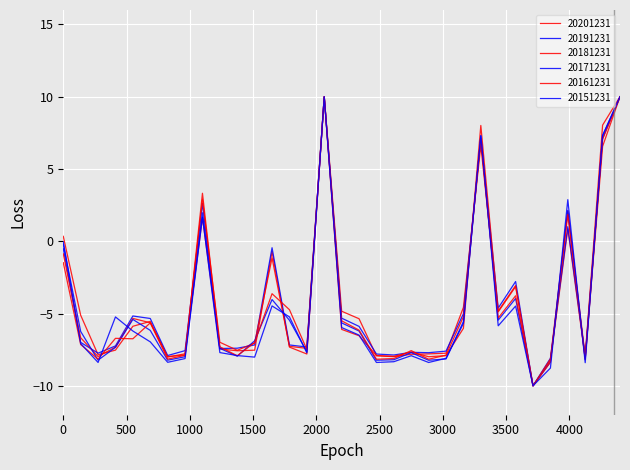

Is this an area chart (filled region under the line)?

No